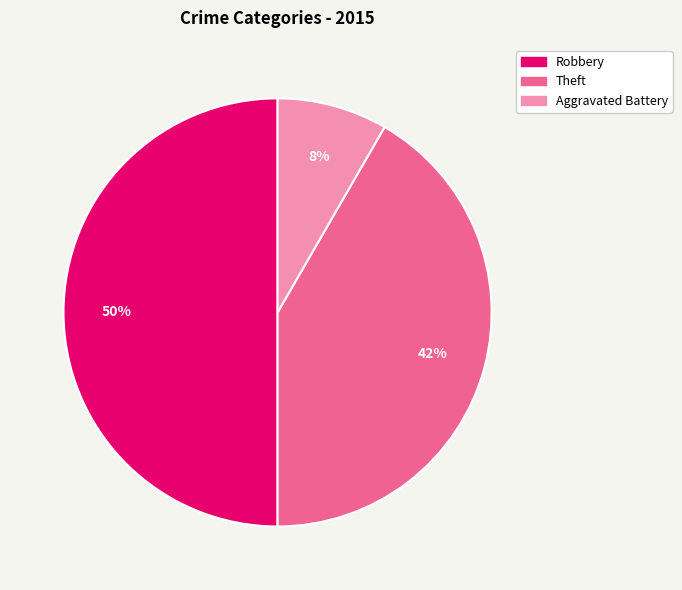

To the nearest percent, what is the average slice percentage?

33%